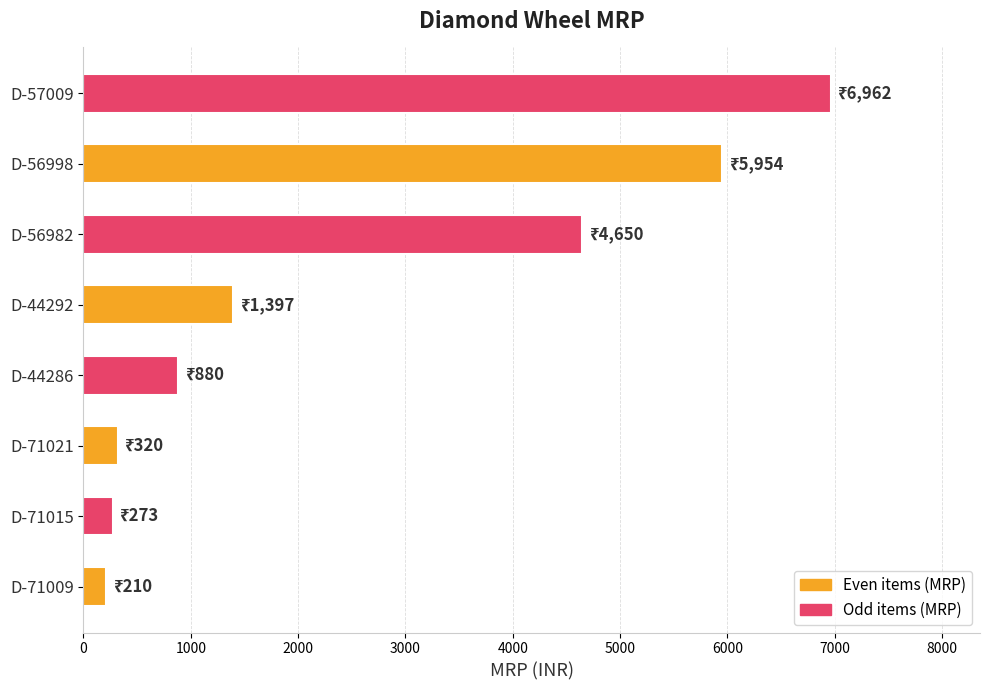

Reading bottom to top, extract all data points from this chart.

210	273	320	880	1397	4650	5954	6962